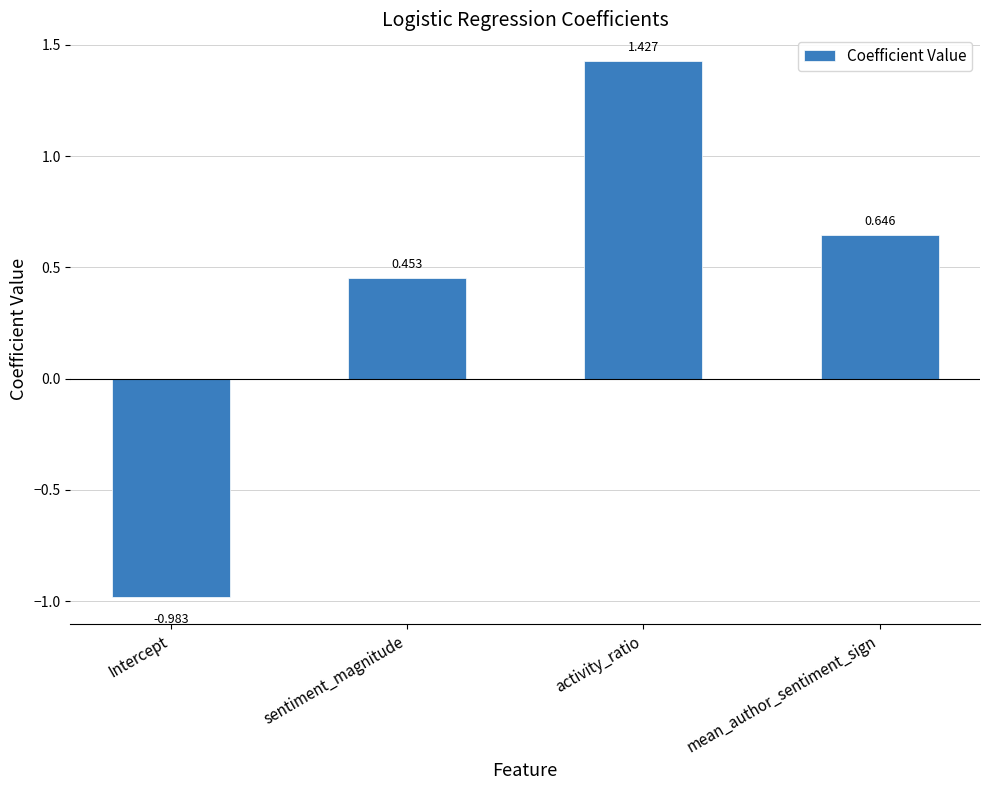

Where is the data nearest to the value 0?

sentiment_magnitude